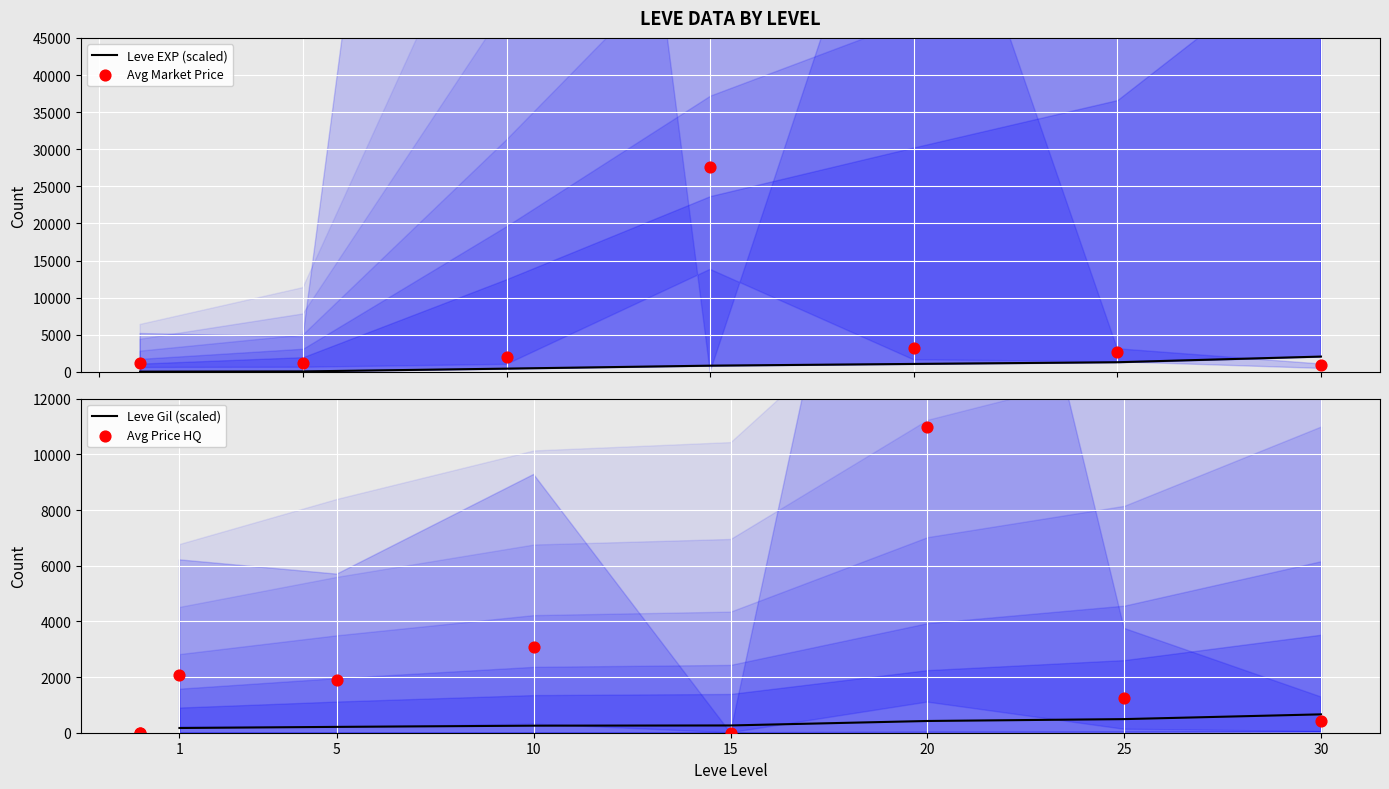

Which series reaches the maximum Y coordinate?

Avg Market Price